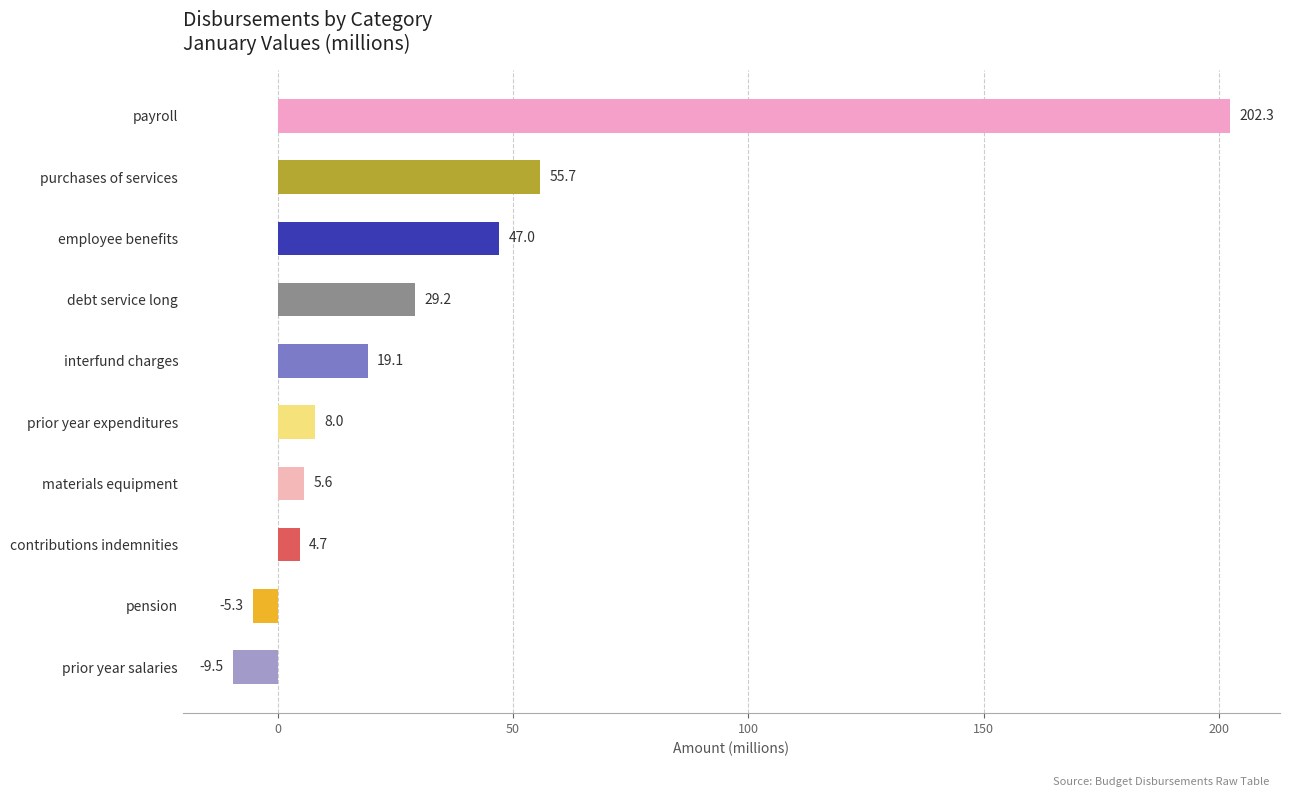

Count the number of categories in the chart.

10